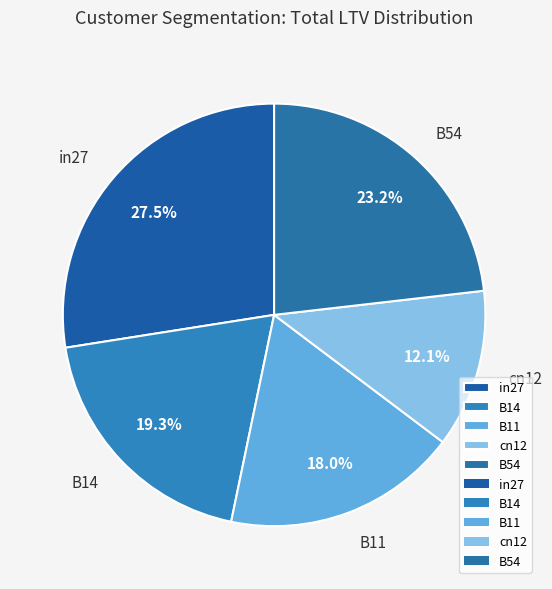

Which category has the smallest portion of the pie?

cn12